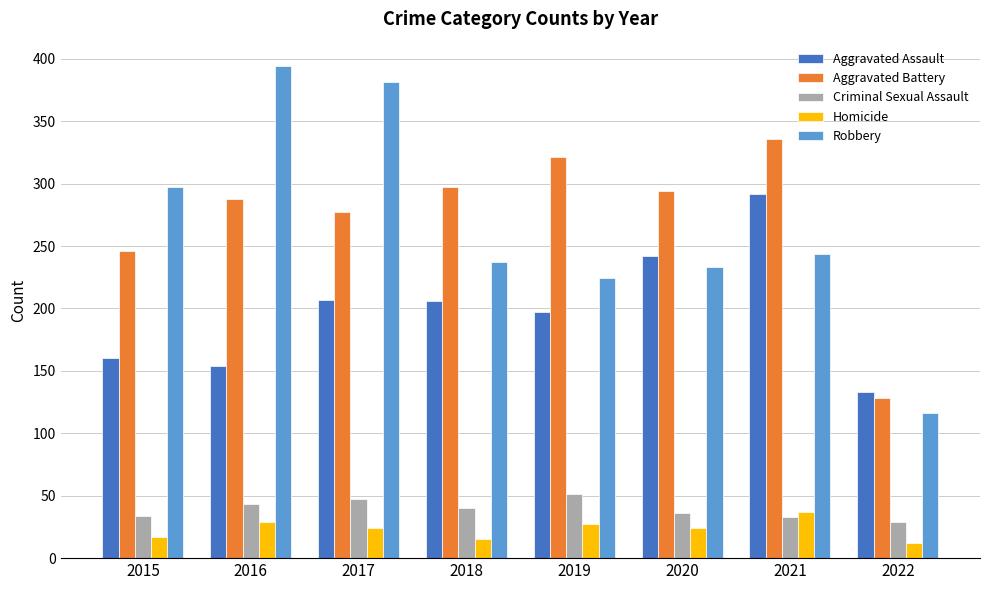

What is the value of the Aggravated Battery bar at the 1st from the left?

246